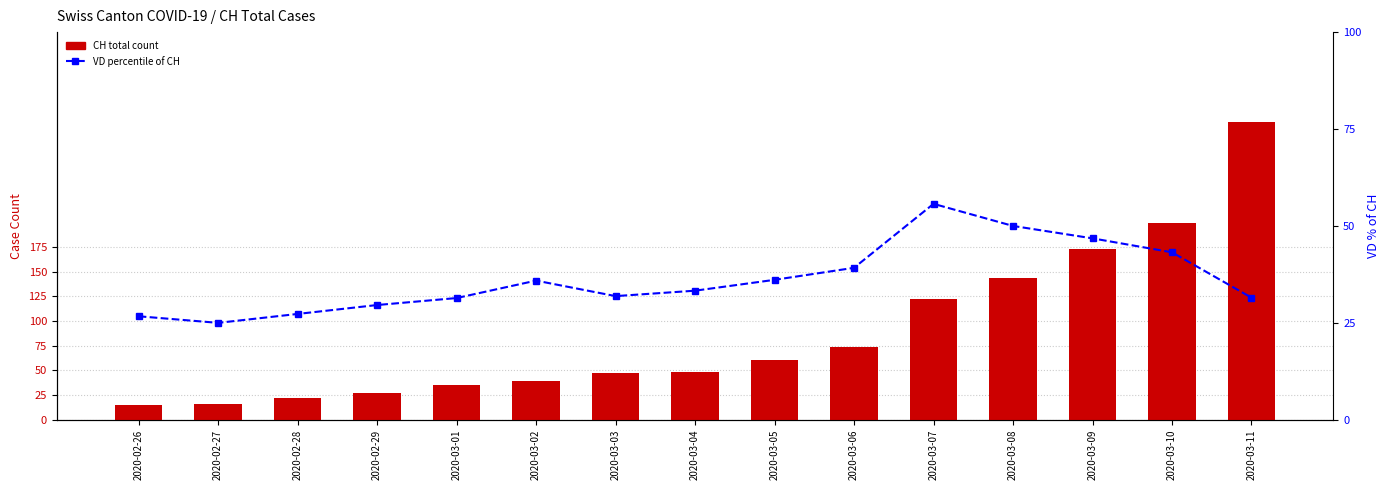

What is the maximum value for CH (total)?

302.0